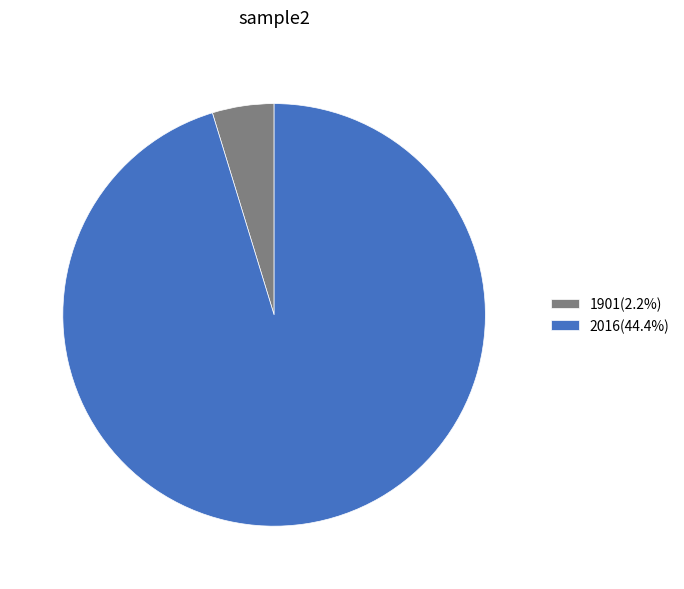

Between 1901 and 2016, which is larger?

2016